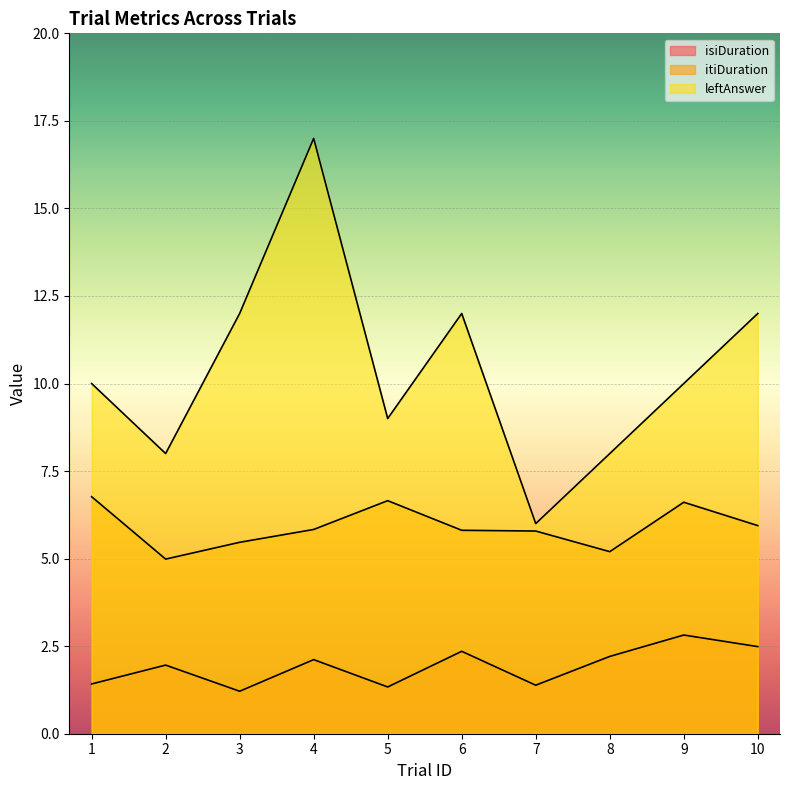

At which label is leftAnswer closest to 11?

1